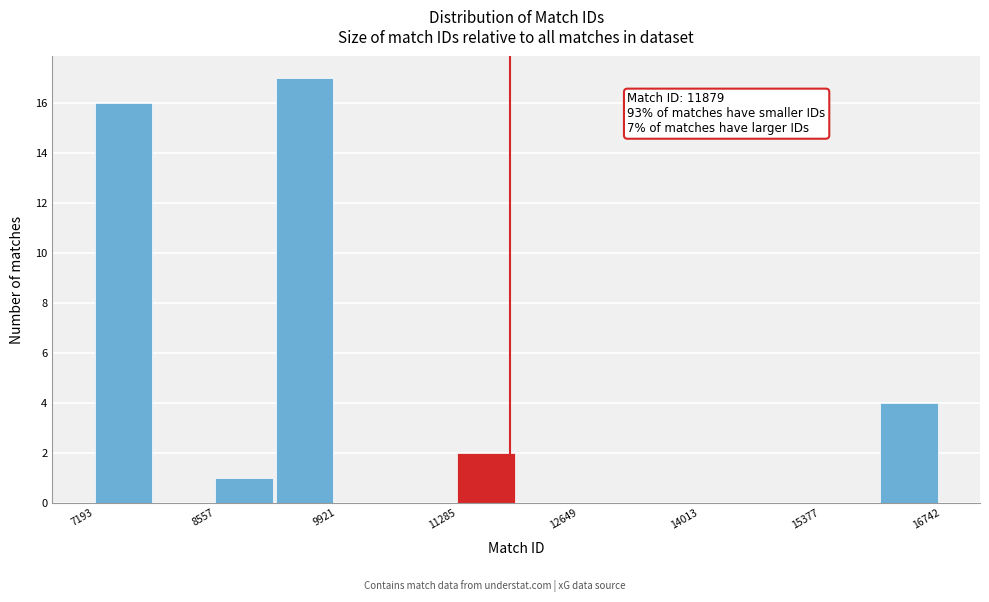

Around what value on the x-axis is the tallest bar? Give the approximate position of its centre, as read against the axis.

9600